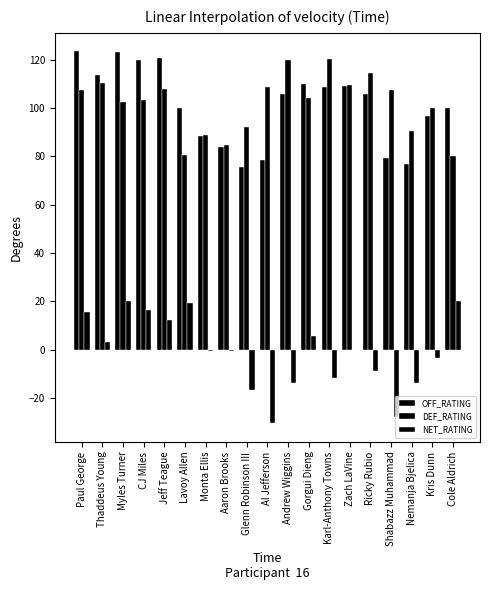

How many groups of bars are there?

19